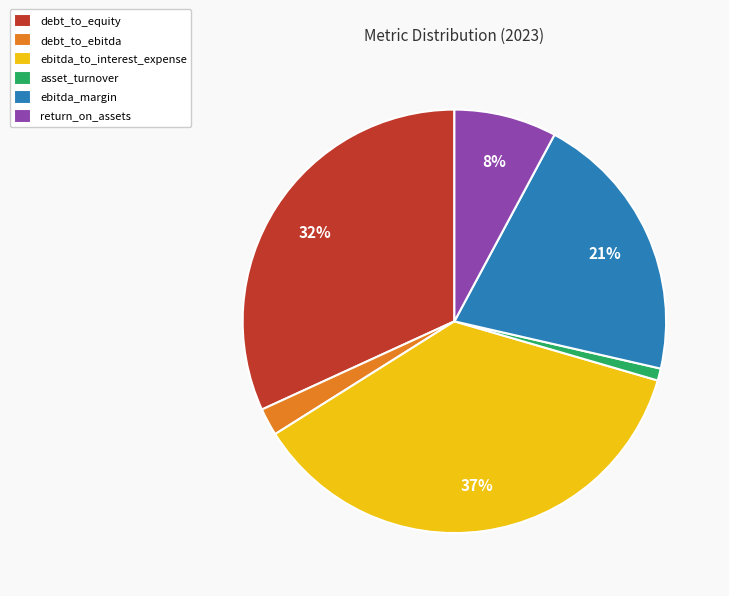

What is the largest slice in the pie chart?

ebitda_to_interest_expense